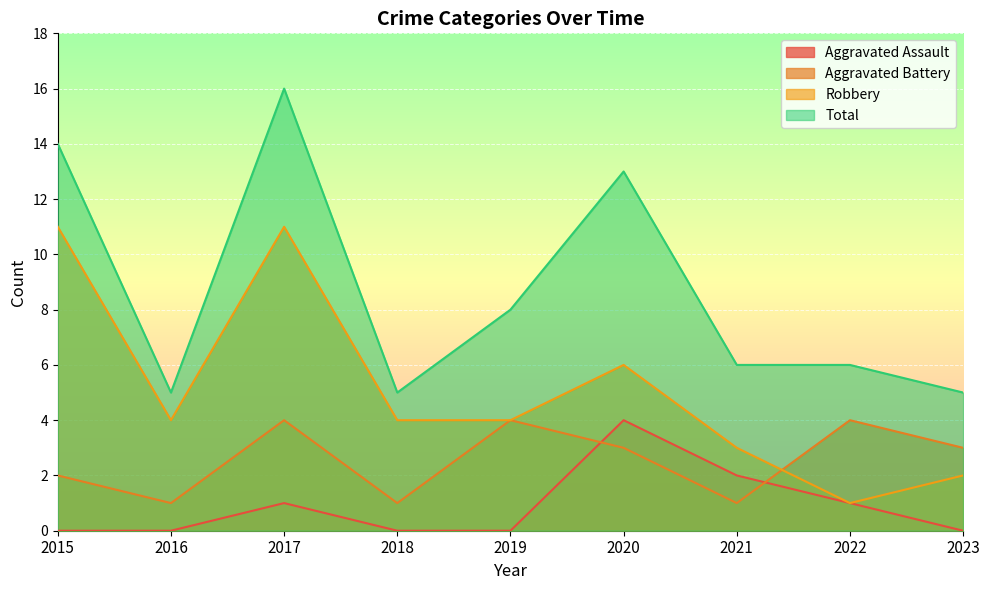

What is the value of the Aggravated Battery point at the 9th from the left?

3